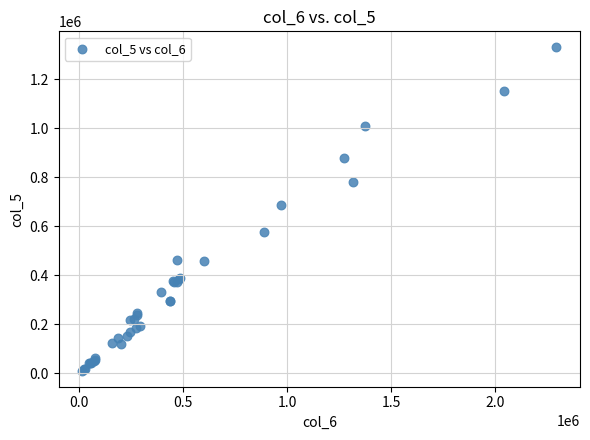

What Y value in the scatter plot is closest to 669500?

687000